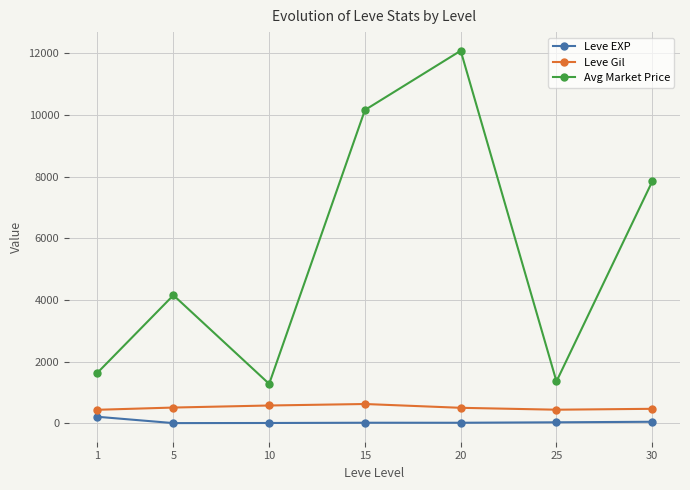

True or false: Avg Market Price and Leve EXP intersect in this chart.

False